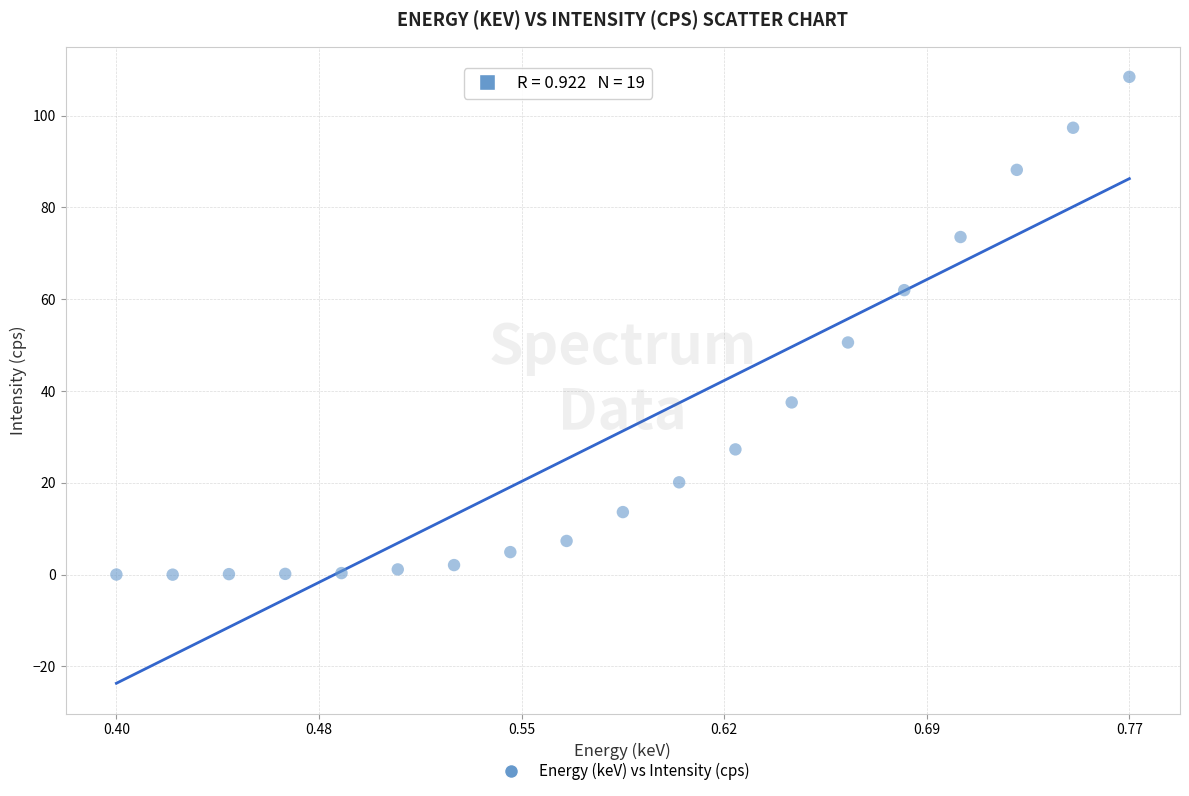

What is the range of Y values (max minus min)?

108.5